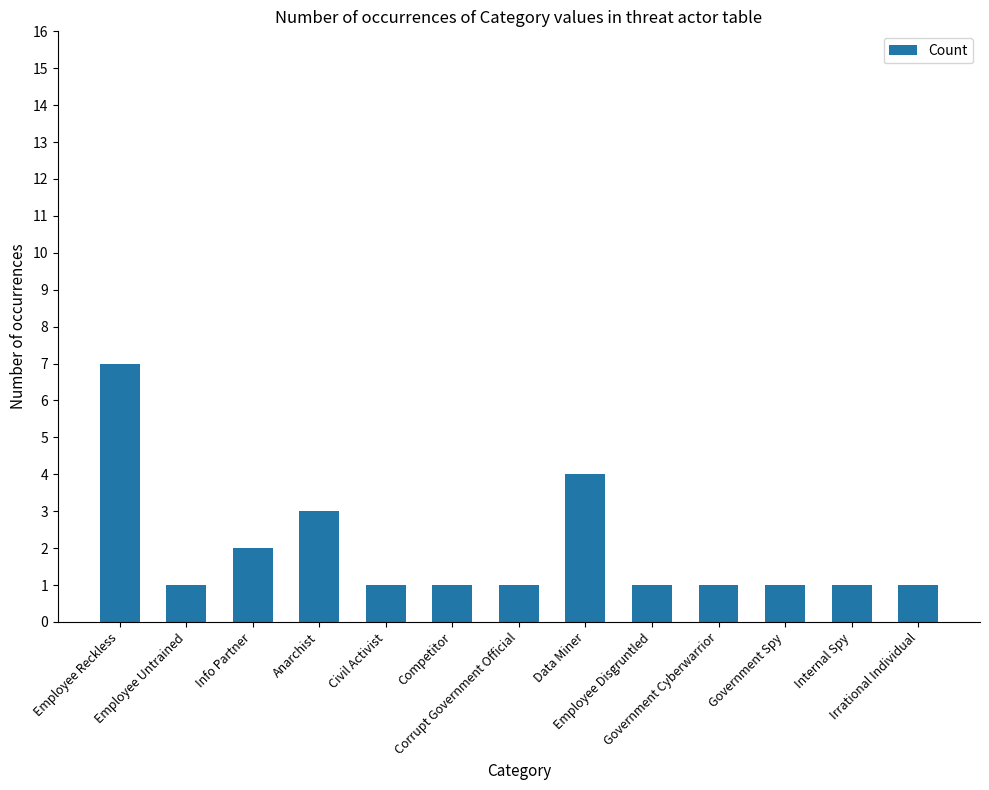

What is the greatest value displayed?

7